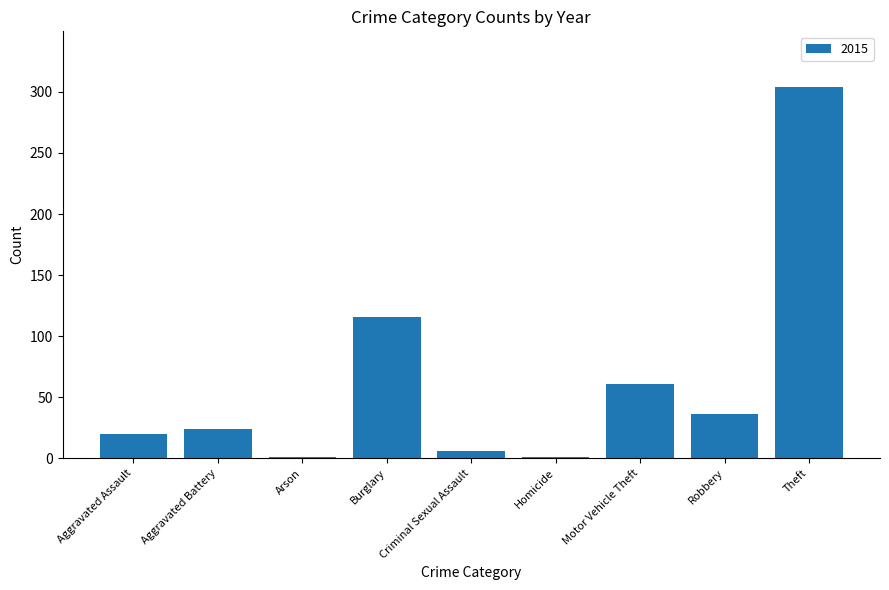

What is the sum of all values?

569